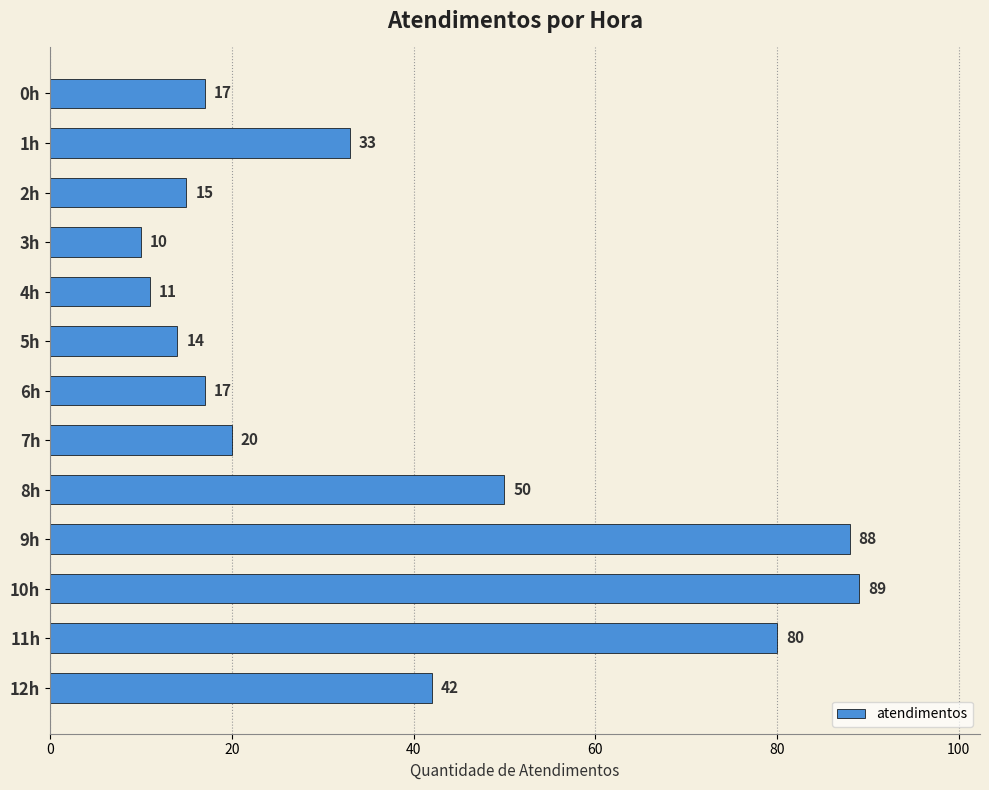

Reading top to bottom, extract all data points from this chart.

0h=17	1h=33	2h=15	3h=10	4h=11	5h=14	6h=17	7h=20	8h=50	9h=88	10h=89	11h=80	12h=42